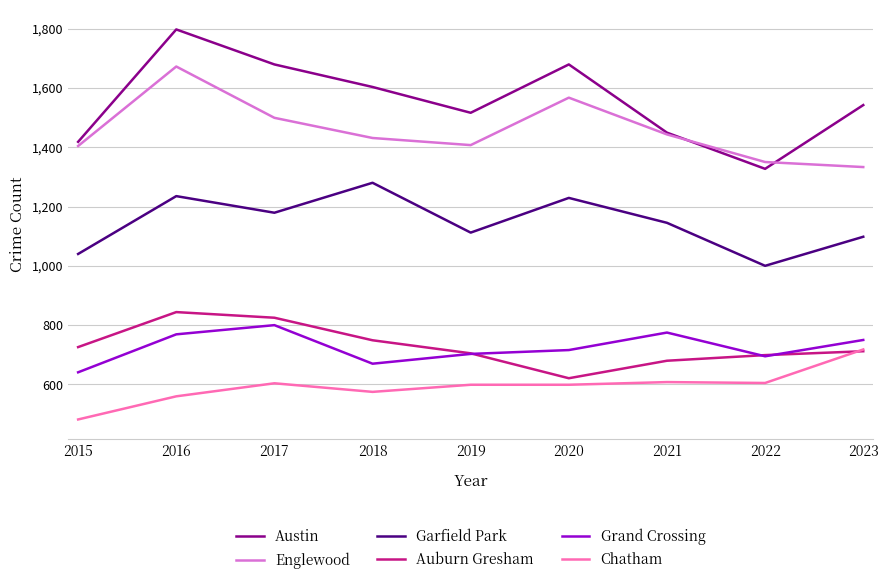

What is the sum of the Auburn Gresham values at 2021 and 2017?

1505